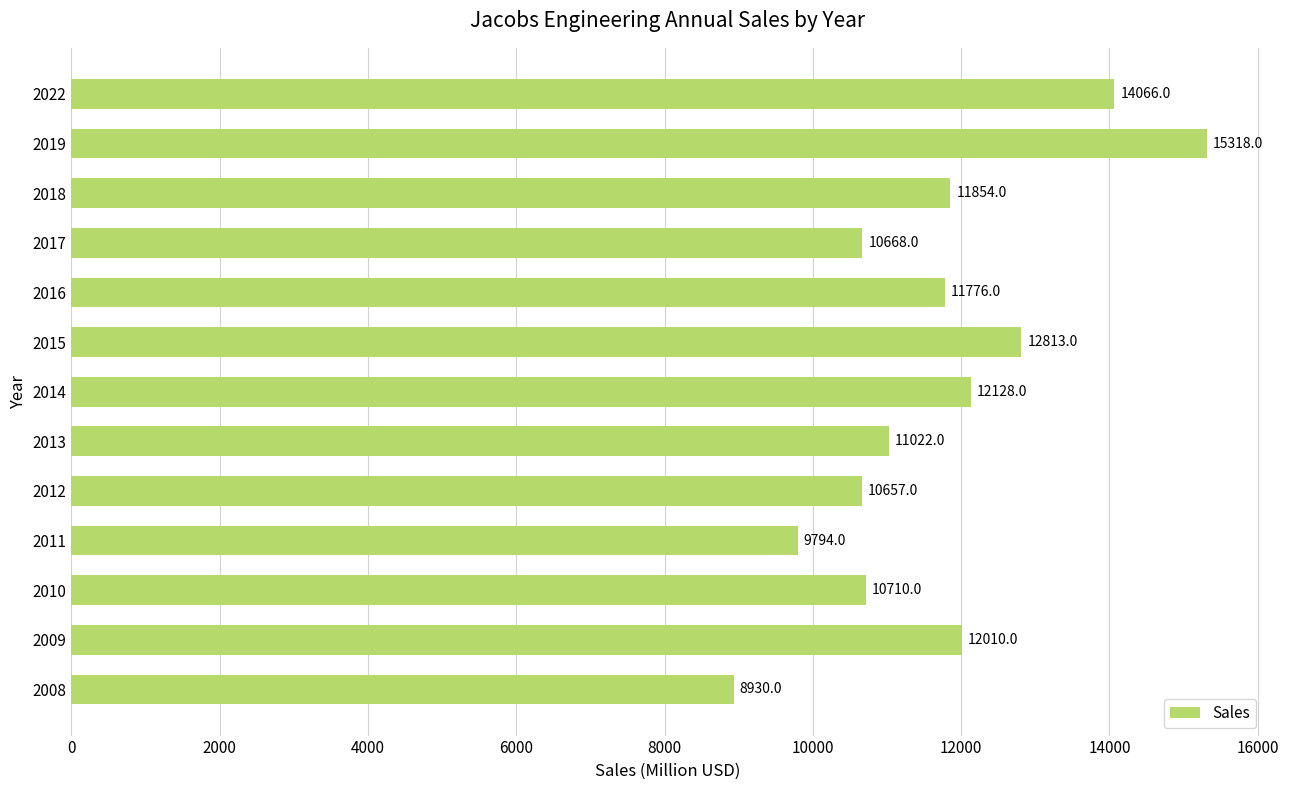

Is it true that the value at 2014 is 12128?

True